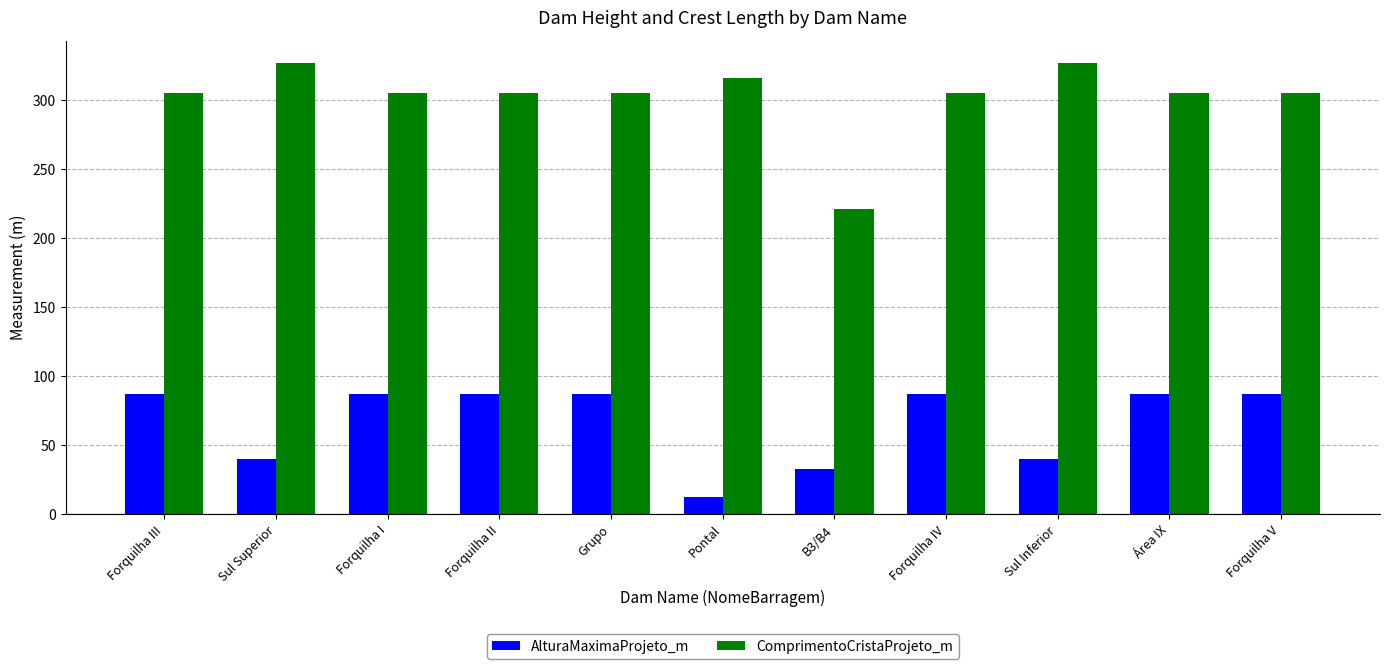

What are all the series names shown in the legend?

AlturaMaximaProjeto_m, ComprimentoCristaProjeto_m